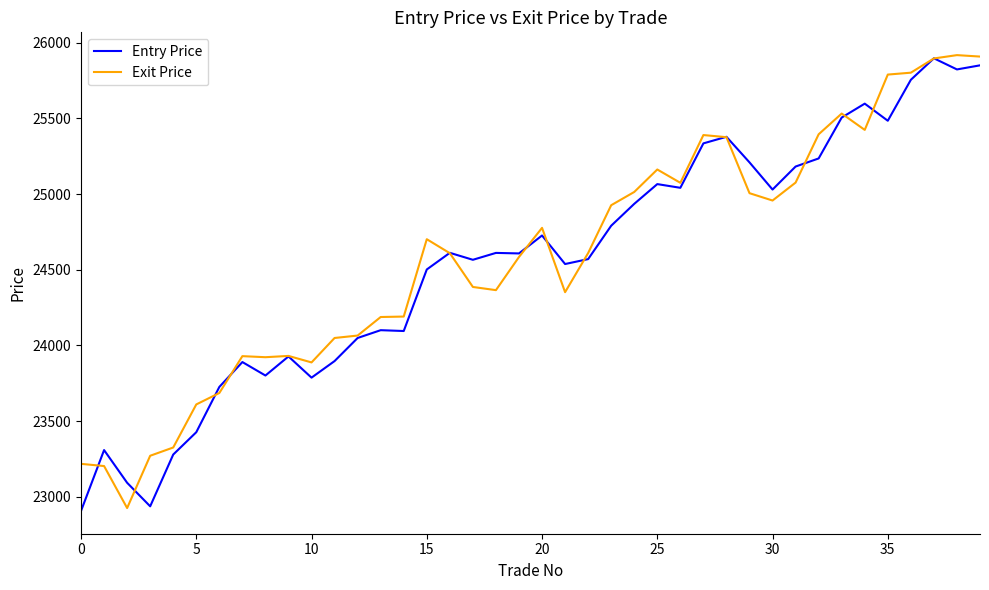

What is the average value of the Entry Price series?

24552.0